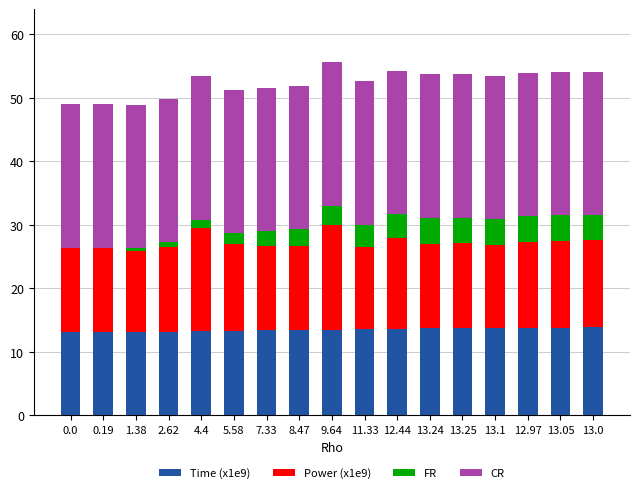

What is the highest value of the Time (x1e9) series?

13.9